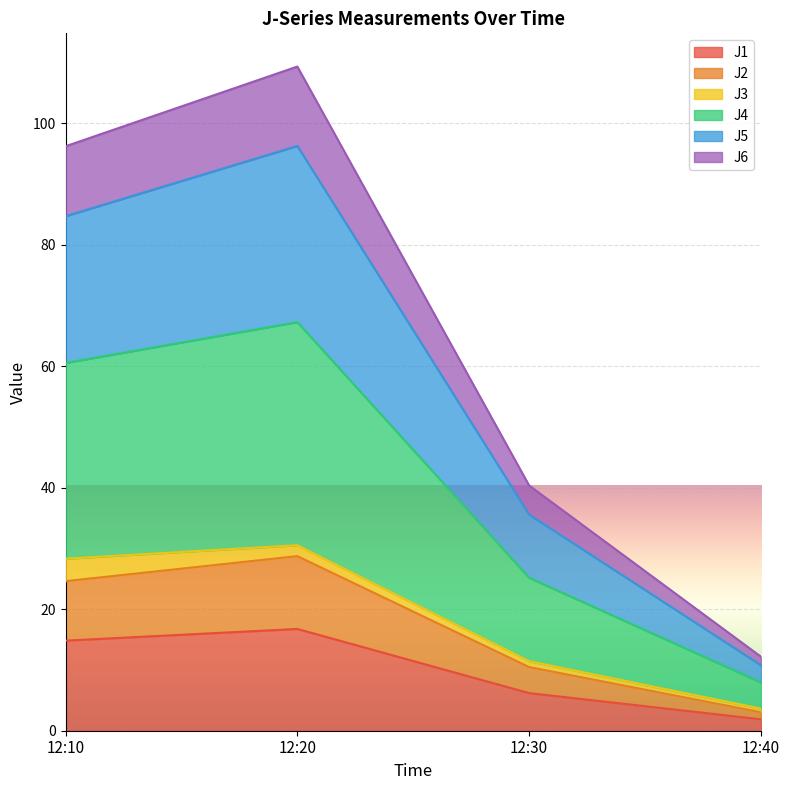

The J1 series shows 16.8 at 12:20. True or false?

True